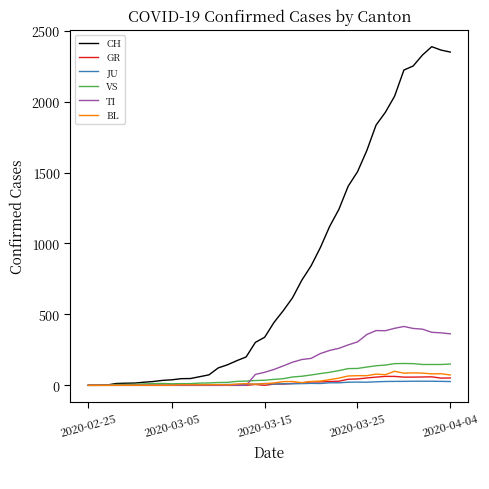

What is the highest value of the GR series?

63